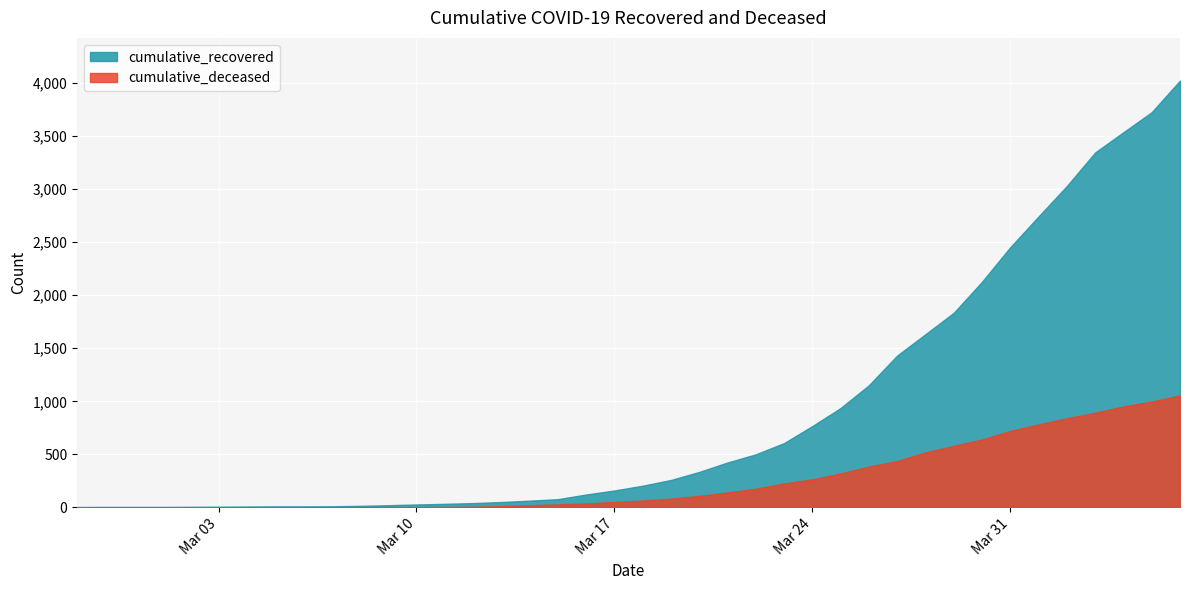

What is the spread (max minus min) of values at 2020-03-05?

9